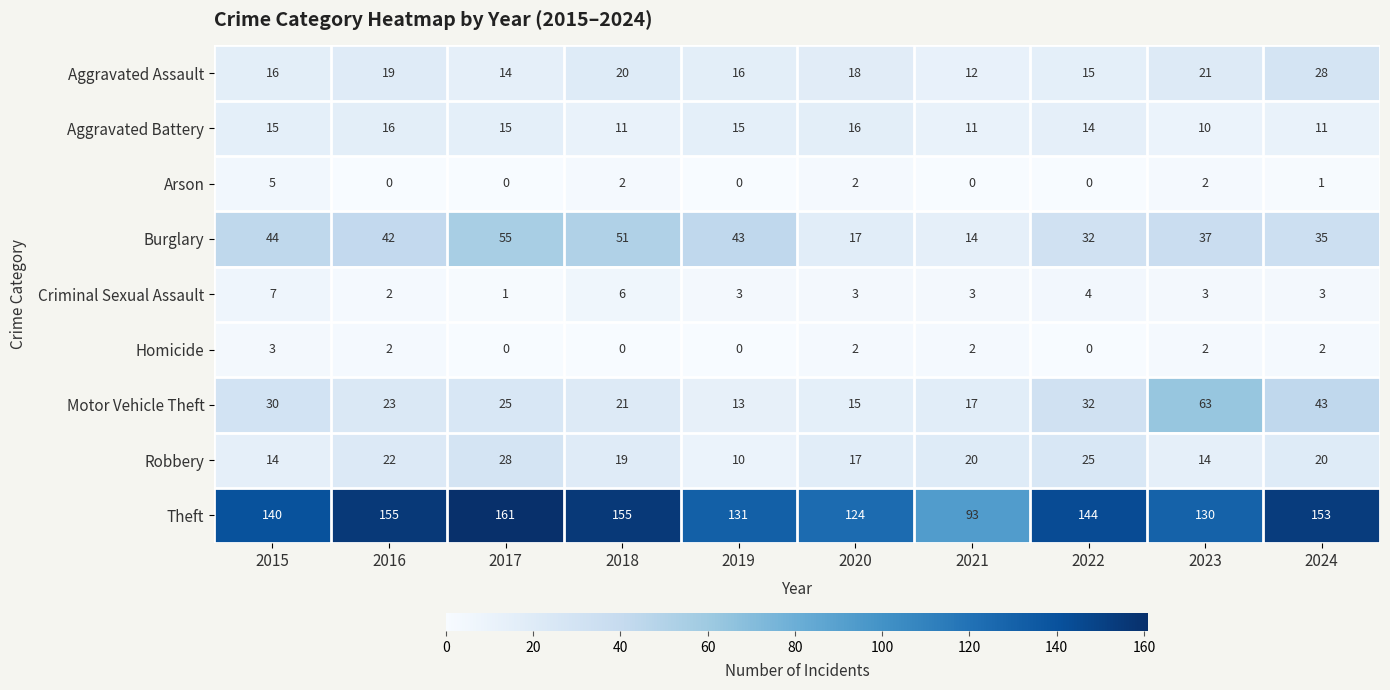

What is the difference between the maximum and minimum values in the Aggravated Assault series?

16